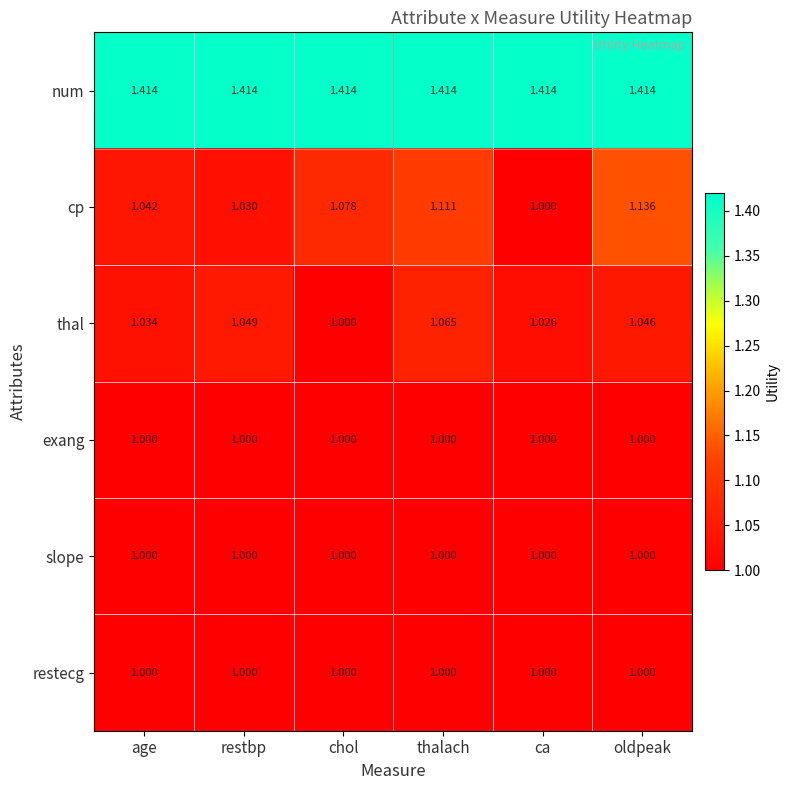

Between restbp and oldpeak, which series saw the biggest shift?

cp